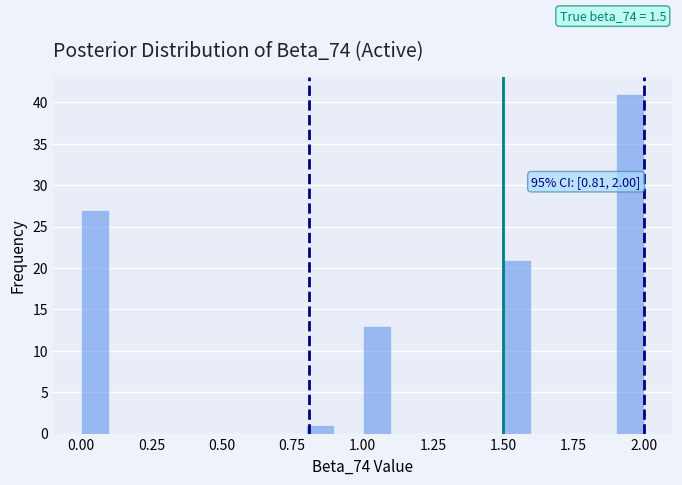

Around what value on the x-axis is the tallest bar? Give the approximate position of its centre, as read against the axis.

1.95